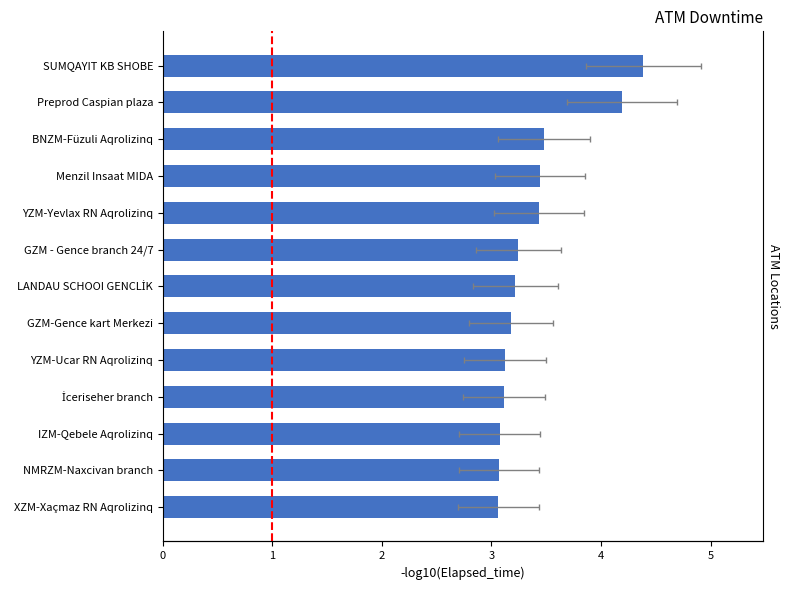

What is the smallest value displayed?

3.1